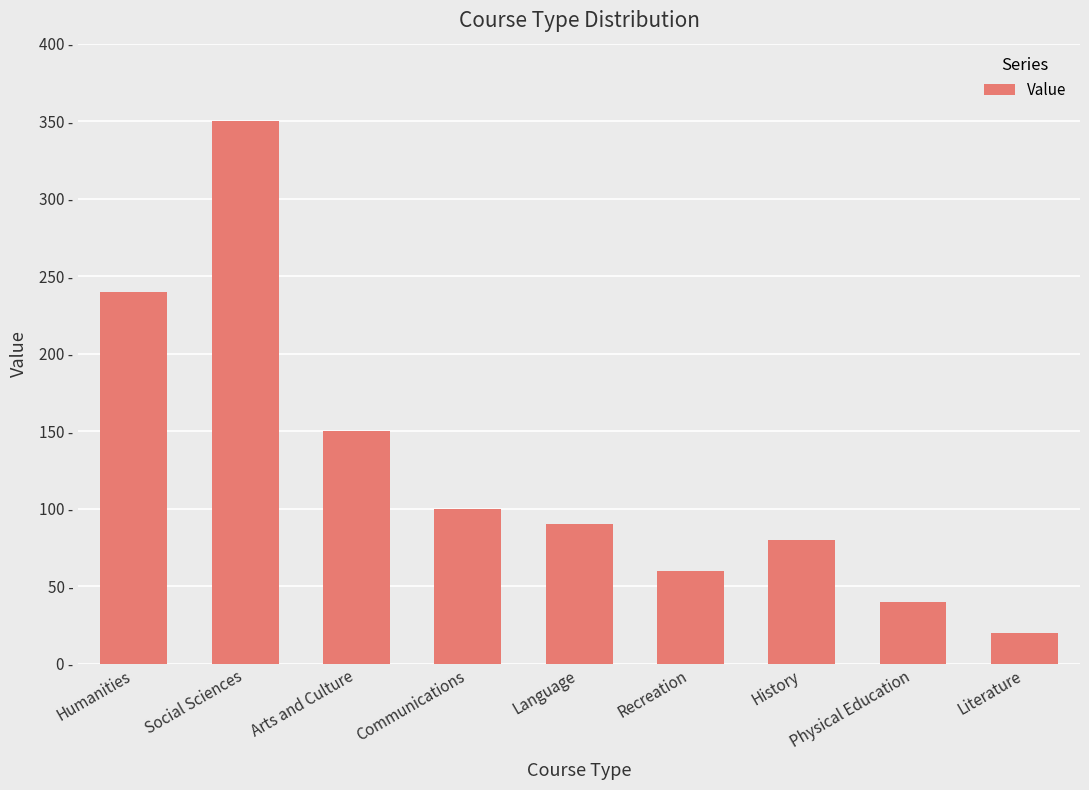

Reading left to right, transcribe all the data shown in this chart.

240	350	150	100	90	60	80	40	20